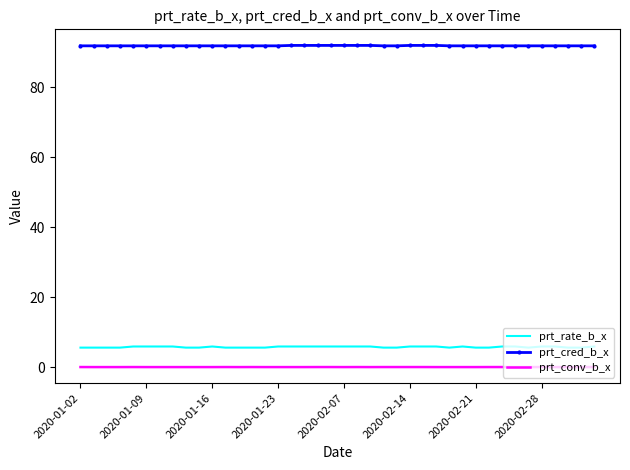

Which series has the largest total across all categories?

prt_cred_b_x